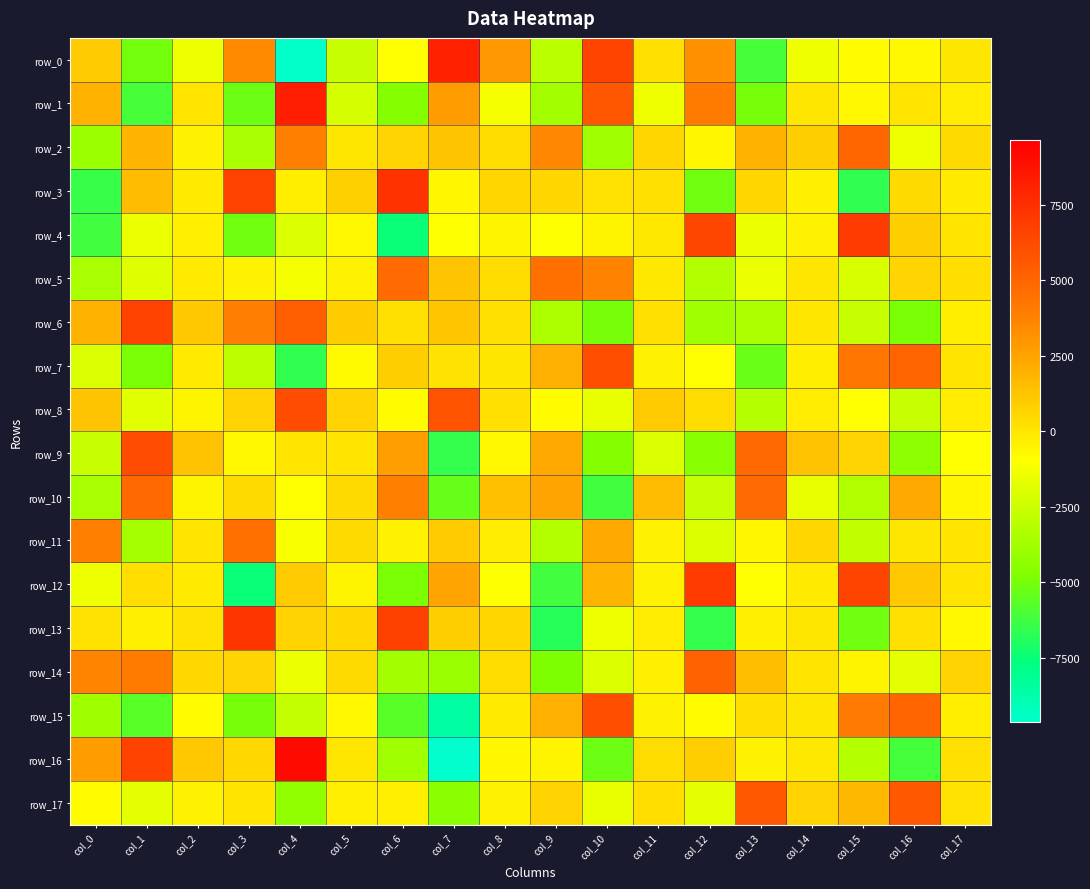

Reading left to right, what are all the values shown in this chart?

row_0: col_0=1023.5	col_1=-5039.2	col_2=-1429.8	col_3=3389.6	col_4=-9515.8	col_5=-2609.5	col_6=-941.5	col_7=8099.0	col_8=2861.4	col_9=-3029.7	col_10=6539.2	col_11=179.5	col_12=3218.1	col_13=-6091.4	col_14=-1414.9	col_15=-848.6	col_16=-723.5	col_17=-32.5
row_1: col_0=1907.7	col_1=-6049.8	col_2=55.5	col_3=-5264.3	col_4=8199.1	col_5=-2230.3	col_6=-4657.5	col_7=2724.6	col_8=-1254.5	col_9=-3712.9	col_10=5647.0	col_11=-1389.9	col_12=4013.7	col_13=-5017.7	col_14=-32.4	col_15=-745.0	col_16=4.0	col_17=-228.8
row_2: col_0=-3961.7	col_1=1815.1	col_2=-500.4	col_3=-3533.0	col_4=3901.2	col_5=-54.2	col_6=654.7	col_7=1245.0	col_8=326.2	col_9=3480.2	col_10=-3819.5	col_11=543.5	col_12=-607.2	col_13=1912.2	col_14=897.2	col_15=4989.4	col_16=-1366.5	col_17=393.0
row_3: col_0=-6431.5	col_1=1535.0	col_2=-198.9	col_3=6617.5	col_4=-371.8	col_5=781.9	col_6=7298.7	col_7=-602.0	col_8=573.7	col_9=568.3	col_10=96.4	col_11=158.6	col_12=-5169.6	col_13=560.2	col_14=-420.0	col_15=-6544.0	col_16=378.9	col_17=-174.0
row_4: col_0=-6216.9	col_1=-1529.2	col_2=-386.8	col_3=-5170.4	col_4=-2074.7	col_5=-737.5	col_6=-7470.8	col_7=-1014.5	col_8=-564.8	col_9=-1007.2	col_10=-544.5	col_11=-107.0	col_12=6415.1	col_13=-1566.7	col_14=-521.1	col_15=6965.7	col_16=873.5	col_17=16.0
row_5: col_0=-3530.9	col_1=-1929.2	col_2=-214.1	col_3=-474.7	col_4=-1227.2	col_5=-452.0	col_6=4767.0	col_7=1238.2	col_8=343.8	col_9=4567.0	col_10=3716.3	col_11=-104.4	col_12=-3295.2	col_13=-1514.7	col_14=-21.2	col_15=-2116.6	col_16=633.8	col_17=260.2
row_6: col_0=1942.0	col_1=6562.2	col_2=1074.4	col_3=3957.0	col_4=5326.5	col_5=903.3	col_6=200.4	col_7=1135.6	col_8=188.2	col_9=-3426.6	col_10=-5000.2	col_11=194.4	col_12=-3805.0	col_13=-3384.9	col_14=-20.4	col_15=-2585.7	col_16=-4930.4	col_17=-306.2
row_7: col_0=-2091.3	col_1=-4917.2	col_2=-180.1	col_3=-2986.5	col_4=-6549.0	col_5=-768.6	col_6=849.4	col_7=124.8	col_8=-11.1	col_9=2012.5	col_10=6018.9	col_11=-477.2	col_12=-974.7	col_13=-5290.3	col_14=-331.4	col_15=4334.1	col_16=5087.0	col_17=51.1
row_8: col_0=1265.9	col_1=-1838.7	col_2=-601.6	col_3=717.6	col_4=6149.3	col_5=703.4	col_6=-842.0	col_7=5819.4	col_8=193.9	col_9=-861.1	col_10=-1653.4	col_11=1051.2	col_12=348.2	col_13=-3165.2	col_14=-284.1	col_15=-970.7	col_16=-2580.8	col_17=-285.0
row_9: col_0=-2569.4	col_1=6117.2	col_2=1288.3	col_3=-717.2	col_4=10.5	col_5=28.2	col_6=2695.9	col_7=-6468.0	col_8=-686.1	col_9=2265.1	col_10=-4660.4	col_11=-2064.3	col_12=-4575.4	col_13=4847.7	col_14=1329.7	col_15=641.9	col_16=-4363.6	col_17=-919.4
row_10: col_0=-3562.8	col_1=4817.1	col_2=-544.5	col_3=446.3	col_4=-958.2	col_5=438.0	col_6=3886.2	col_7=-5363.9	col_8=1418.9	col_9=2433.6	col_10=-6230.8	col_11=1551.1	col_12=-2698.5	col_13=4769.2	col_14=-1592.9	col_15=-3292.4	col_16=2258.5	col_17=-623.9
row_11: col_0=3783.1	col_1=-3673.4	col_2=26.4	col_3=4569.0	col_4=-1116.6	col_5=434.3	col_6=-517.4	col_7=988.5	col_8=-264.2	col_9=-3242.6	col_10=2284.2	col_11=-522.9	col_12=-1995.0	col_13=-647.1	col_14=568.2	col_15=-2846.8	col_16=-45.8	col_17=60.2
row_12: col_0=-1492.5	col_1=269.7	col_2=-194.0	col_3=-7465.7	col_4=1031.8	col_5=-577.8	col_6=-4898.2	col_7=2454.4	col_8=-987.2	col_9=-6173.5	col_10=1827.9	col_11=-482.1	col_12=6968.0	col_13=-948.0	col_14=-154.9	col_15=6472.6	col_16=1066.5	col_17=27.5
row_13: col_0=78.7	col_1=-381.0	col_2=100.1	col_3=7188.9	col_4=733.9	col_5=492.0	col_6=6632.0	col_7=895.8	col_8=545.9	col_9=-6813.9	col_10=-1433.9	col_11=-240.0	col_12=-6533.0	col_13=-379.7	col_14=-16.6	col_15=-5171.9	col_16=154.0	col_17=-751.1
row_14: col_0=3665.6	col_1=4052.6	col_2=515.2	col_3=667.2	col_4=-1537.0	col_5=423.9	col_6=-3752.5	col_7=-3989.4	col_8=346.4	col_9=-4871.6	col_10=-1969.6	col_11=-403.8	col_12=5140.8	col_13=1503.4	col_14=75.0	col_15=-541.3	col_16=-1794.9	col_17=725.8
row_15: col_0=-3890.6	col_1=-5707.4	col_2=-855.0	col_3=-4988.0	col_4=-2721.0	col_5=-696.9	col_6=-5668.6	col_7=-8536.9	col_8=-151.9	col_9=1988.2	col_10=6038.1	col_11=-496.7	col_12=-837.2	col_13=268.4	col_14=-12.1	col_15=4081.1	col_16=5082.8	col_17=-365.1
row_16: col_0=2762.1	col_1=6564.3	col_2=1059.3	col_3=484.0	col_4=9125.2	col_5=-7.1	col_6=-3807.0	col_7=-9626.7	col_8=-656.0	col_9=-547.7	col_10=-5257.8	col_11=314.8	col_12=890.0	col_13=-463.8	col_14=-130.6	col_15=-3230.0	col_16=-6093.9	col_17=197.9
row_17: col_0=-889.8	col_1=-1755.1	col_2=-455.8	col_3=40.9	col_4=-4235.4	col_5=-447.6	col_6=-431.6	col_7=-4455.6	col_8=-481.5	col_9=705.3	col_10=-1615.2	col_11=257.6	col_12=-1666.3	col_13=5592.2	col_14=705.9	col_15=1656.3	col_16=5606.6	col_17=77.3